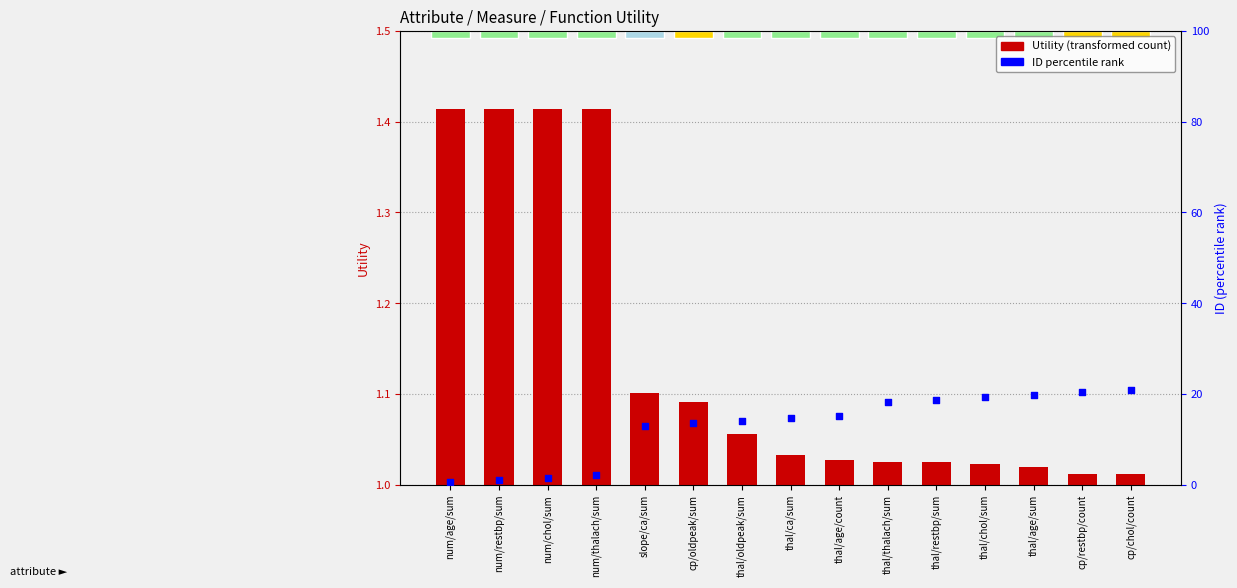

What is the total value across all series at num/age/sum?

1.9